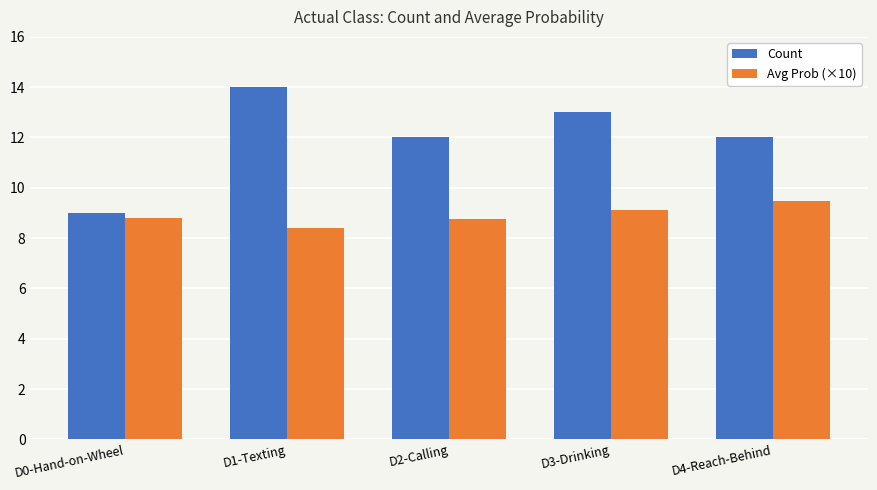

What is the label of the 4th bar from the right?

D1-Texting